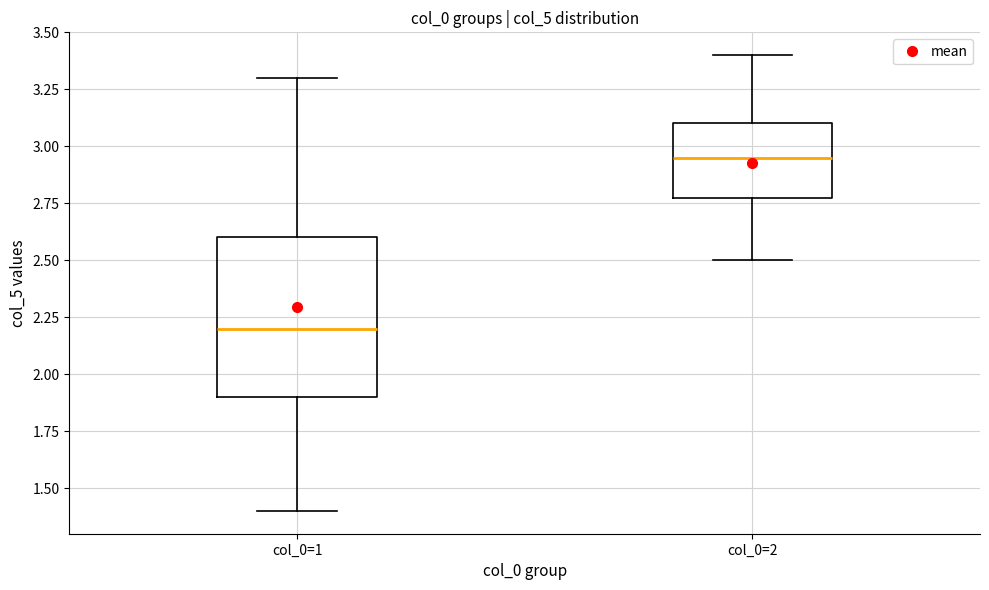

Where is the upper edge of the box for col_0=1 on the y-axis? The values are not printed on the chart, so give them approximately, as read against the axis.

2.60